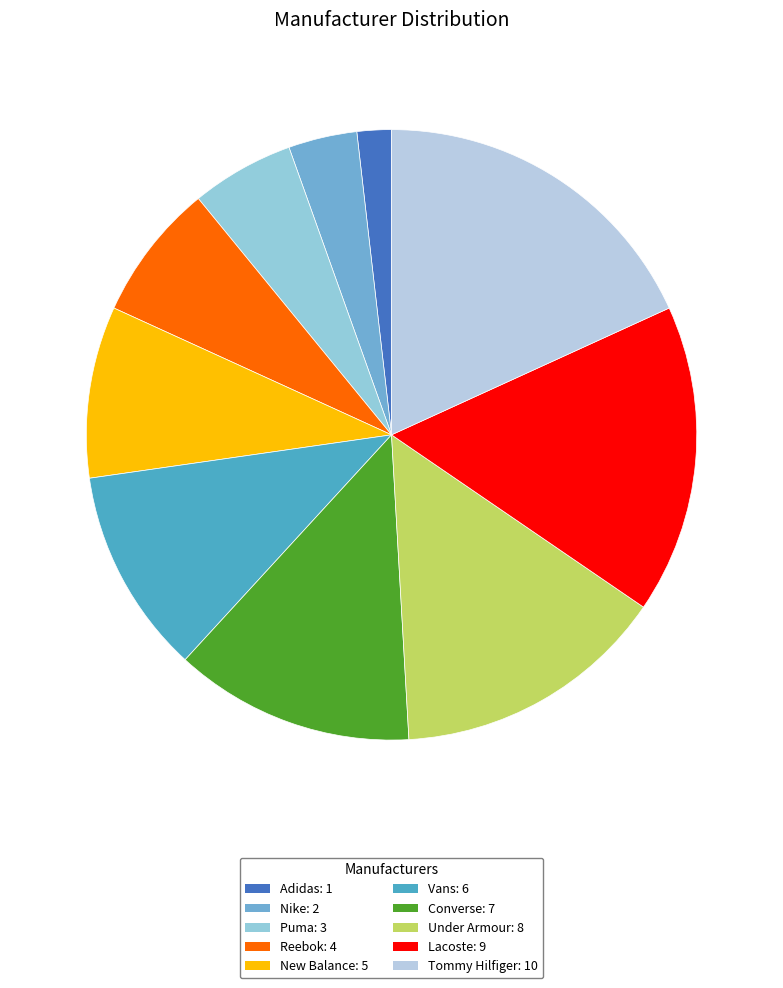

What portion of the pie excludes Lacoste?

83.6%